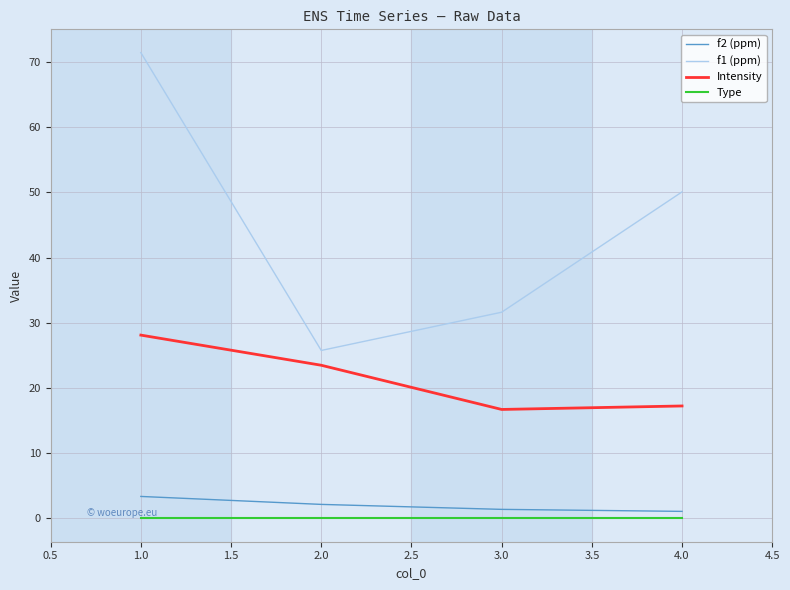

Which series has the largest range (max minus min)?

f1 (ppm)